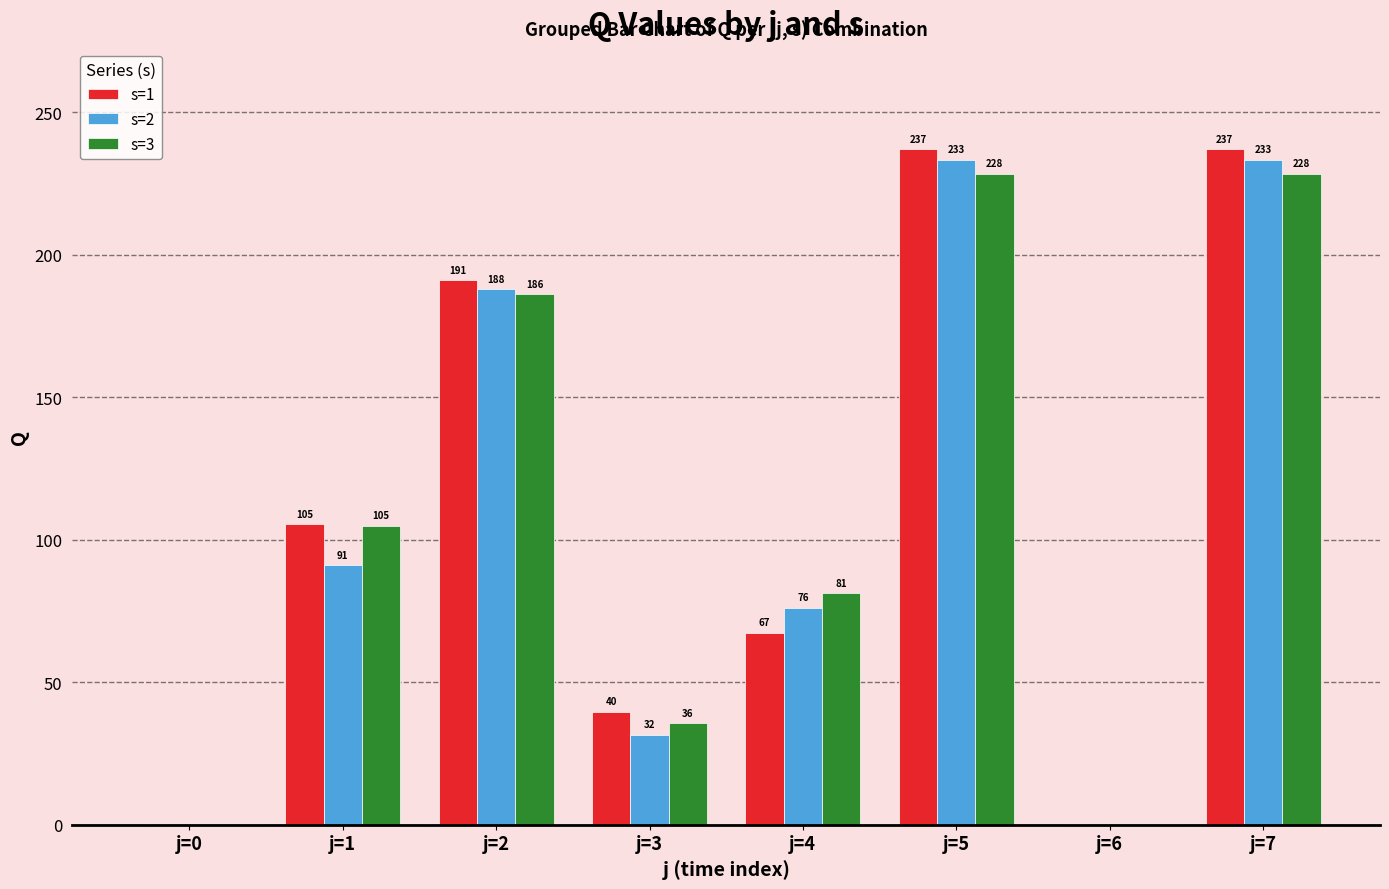

Where is s=3 nearest to the value 114?

j=1